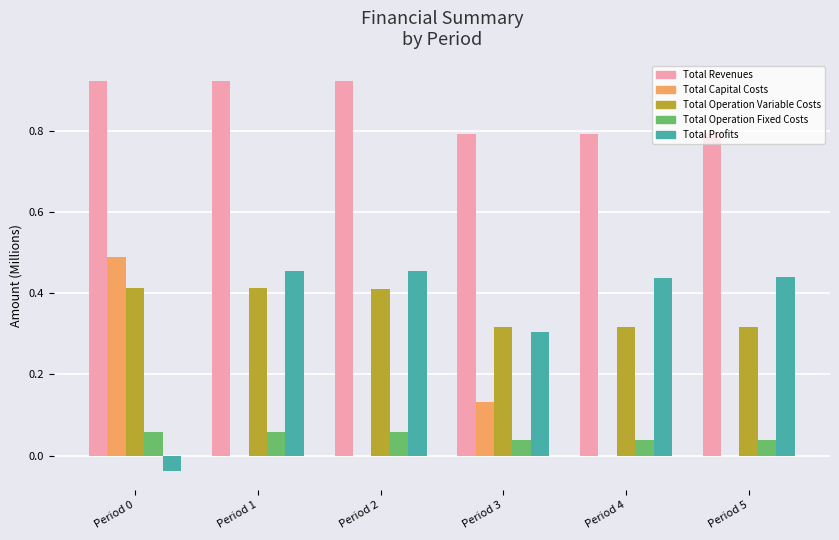

What is the total value across all series at Period 2?

1.8